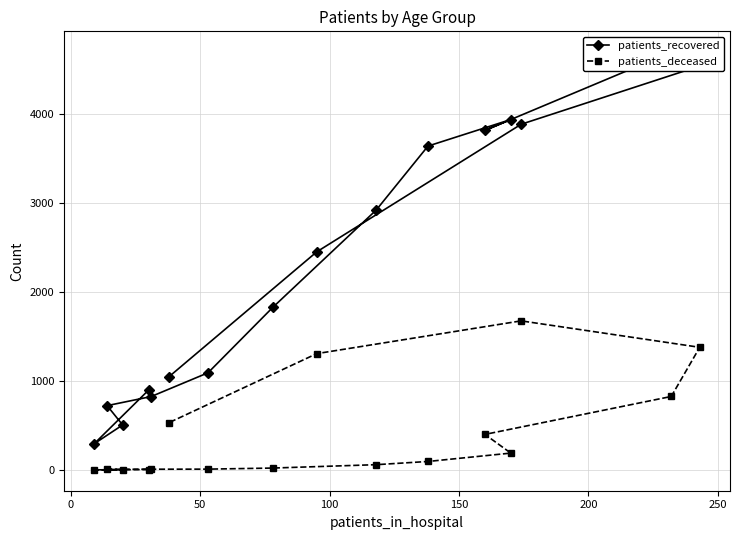

At how many categories does at least one series exceed 3084?

6